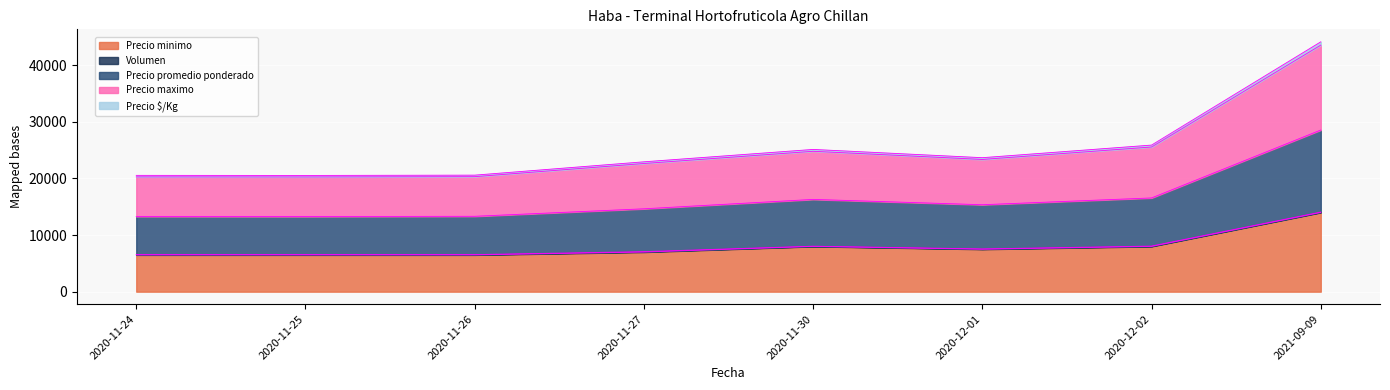

What is the maximum value for Precio minimo?

14000